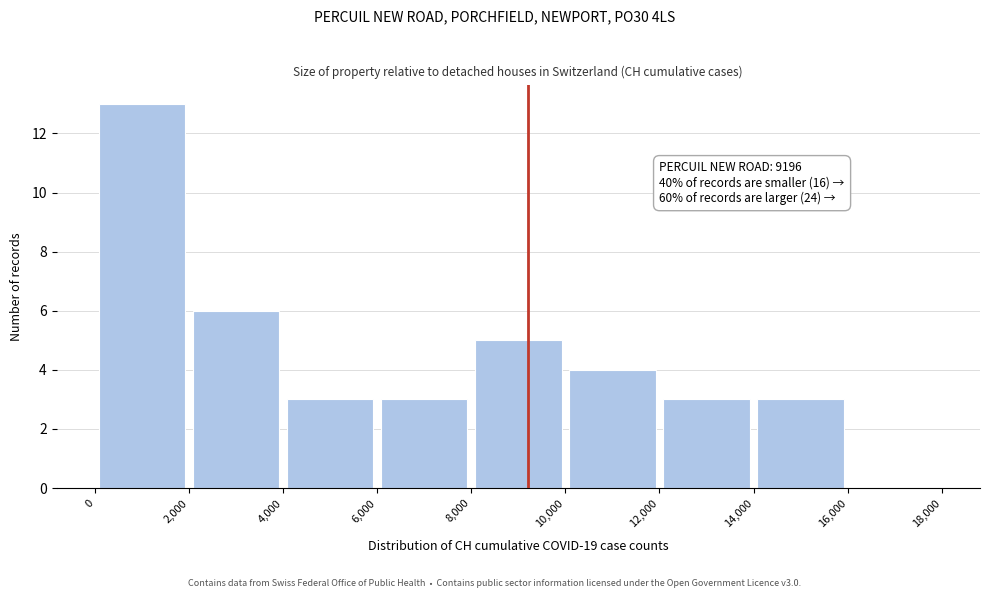

Over which range of the x-axis is the bar tallest?

0 to 2,000